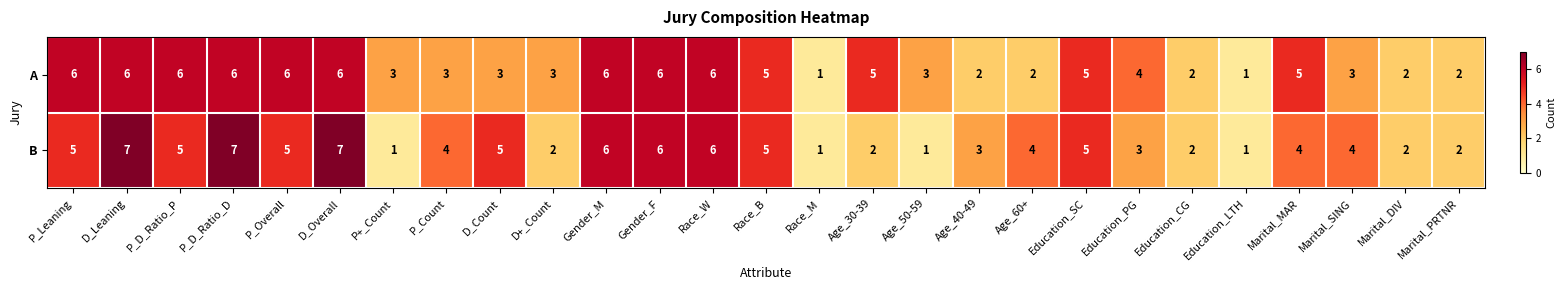

Count the number of categories in the chart.

27